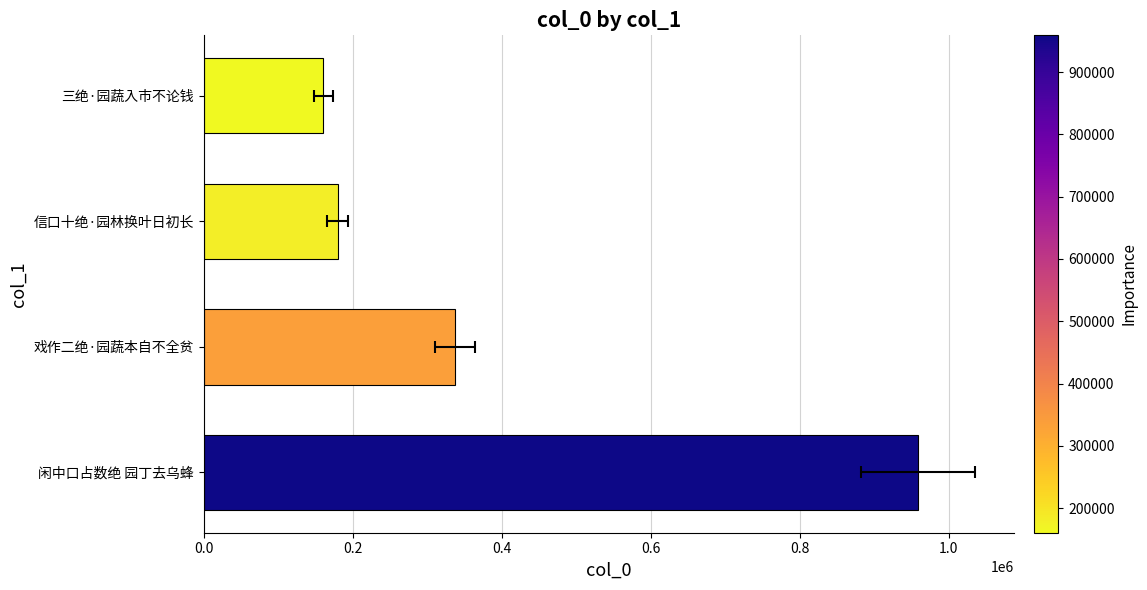

Is it true that the value at 戏作二绝·园蔬本自不全贫 is 175564?

False